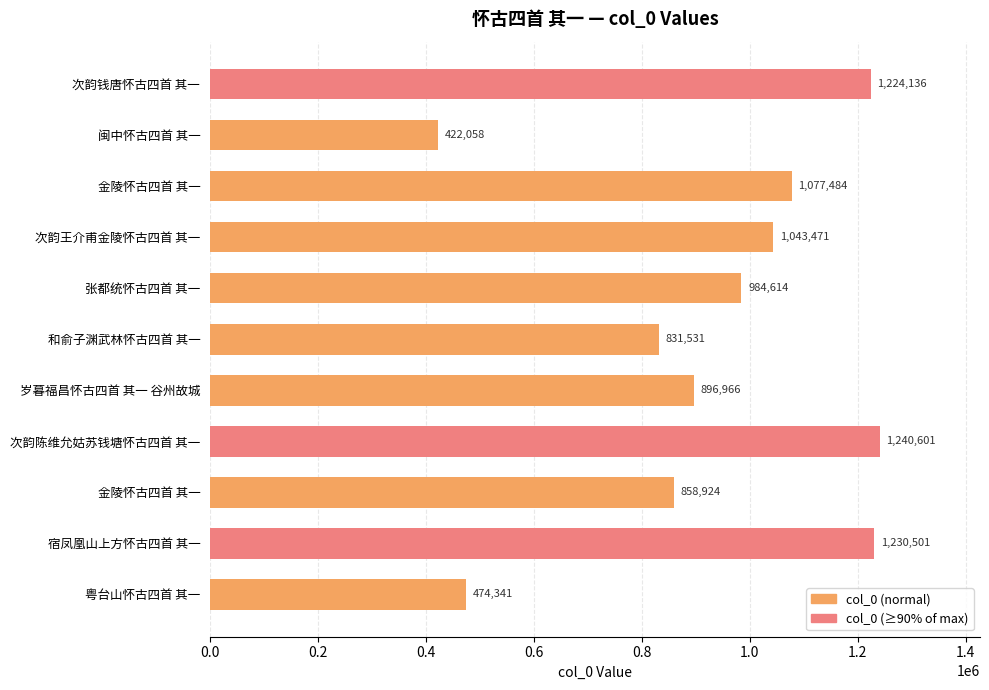

Which category has the lowest value across all series?

闽中怀古四首 其一